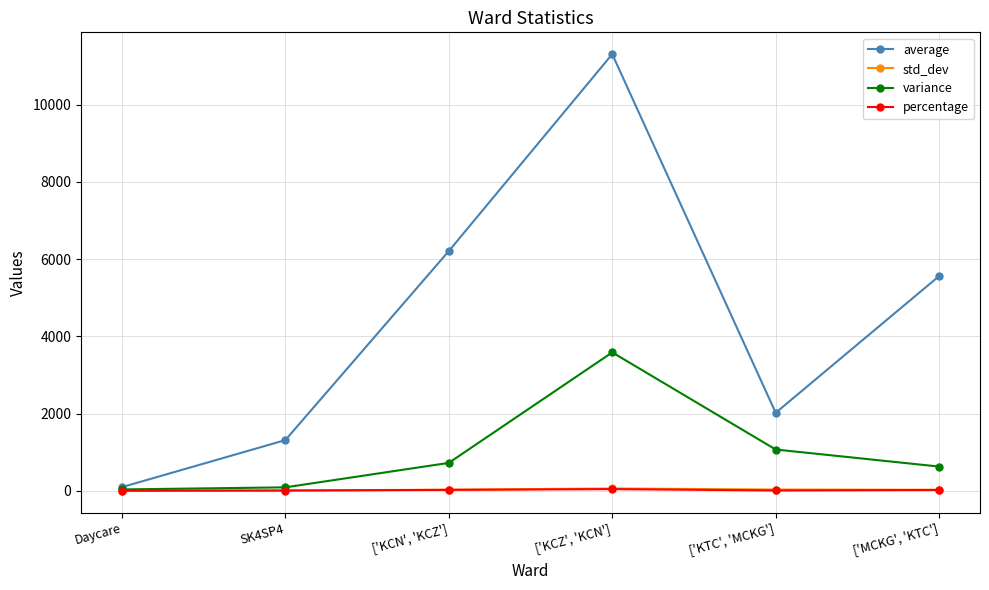

At how many categories does at least one series exceed 5063?

3